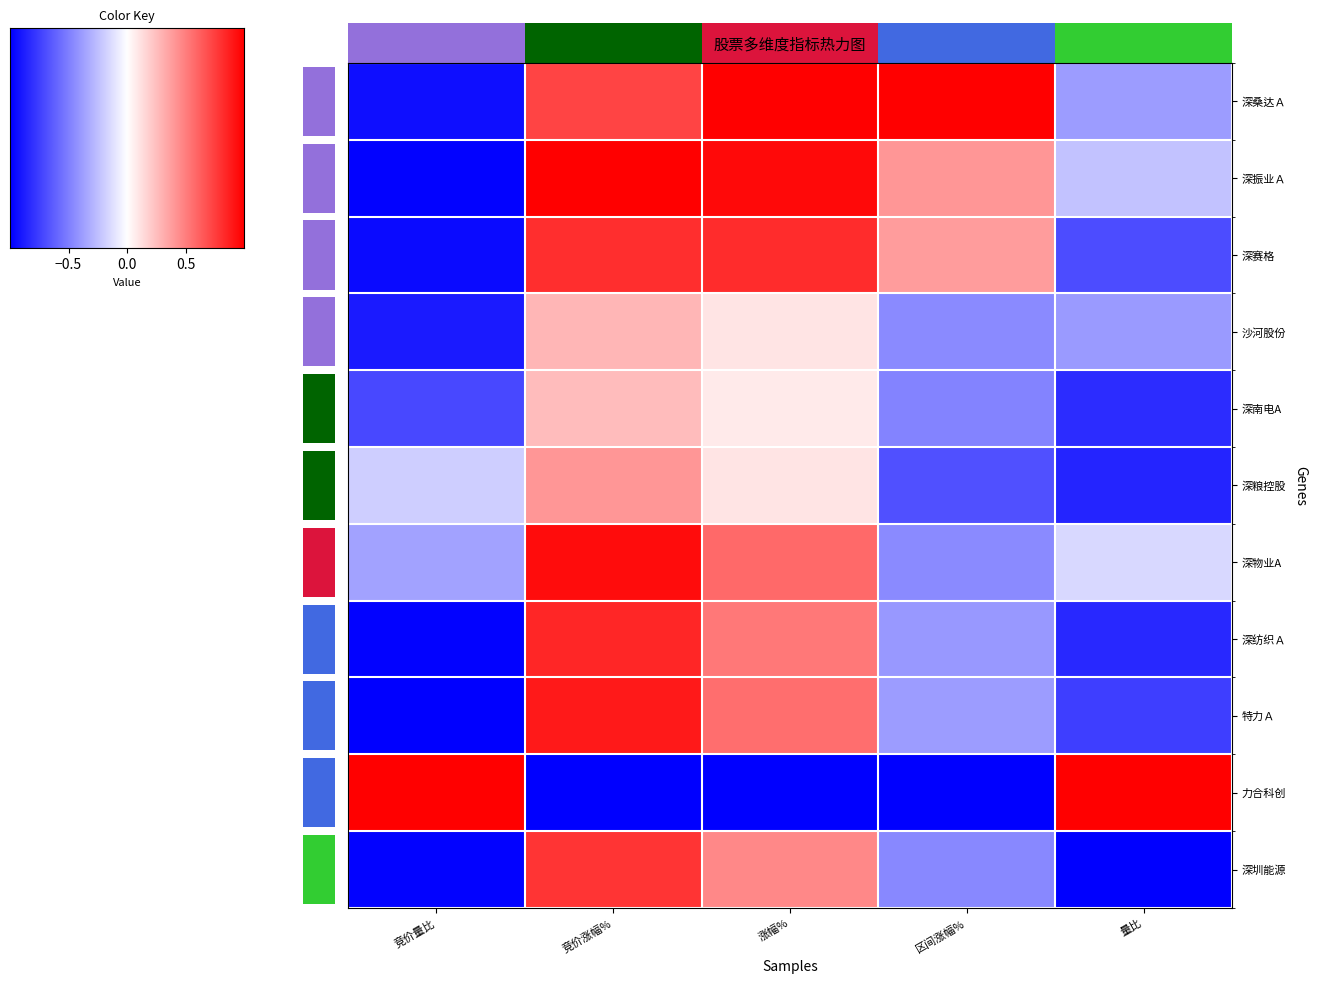

Rank the series at 竞价涨幅% from lowest to highest value.

力合科创, 深南电A, 沙河股份, 深粮控股, 深桑达Ａ, 深圳能源, 深赛格, 深纺织Ａ, 特力Ａ, 深物业A, 深振业Ａ